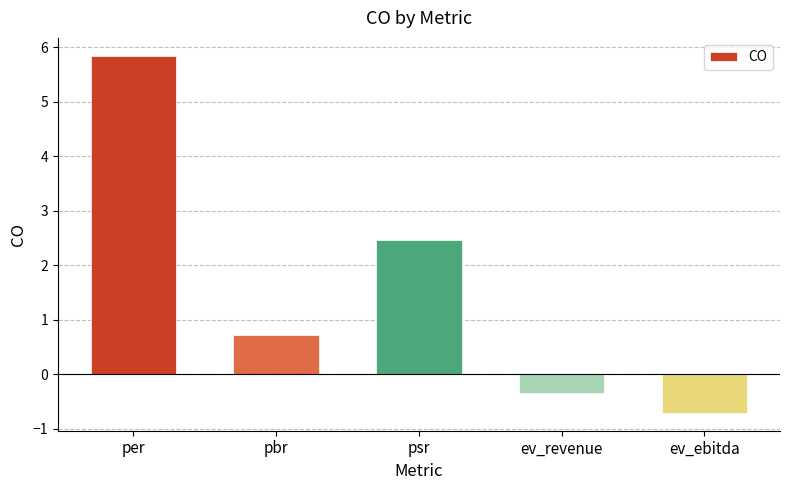

The value at ev_revenue is -0.1. True or false?

False